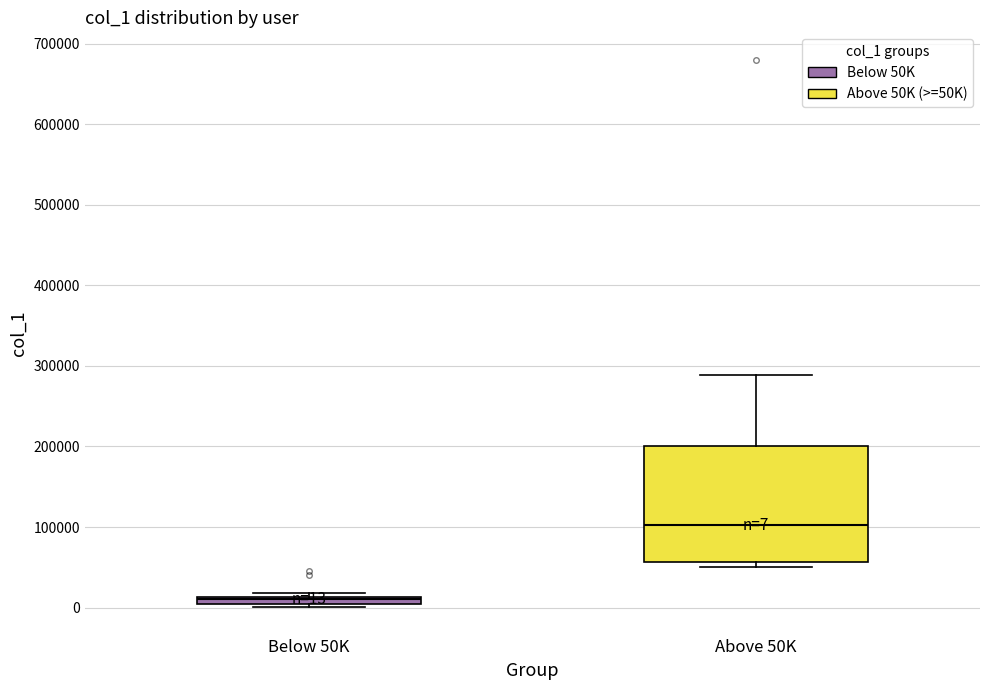

Which box's median line is the highest?

Above 50K